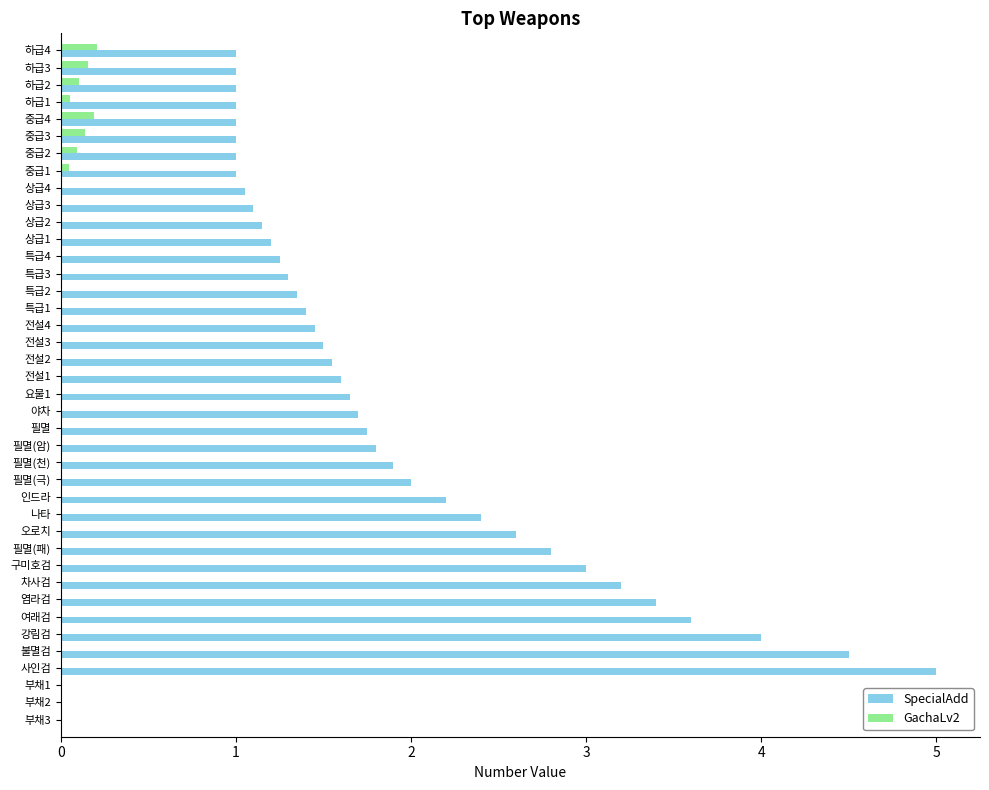

The GachaLv2 series shows 0.1 at 중급2. True or false?

True